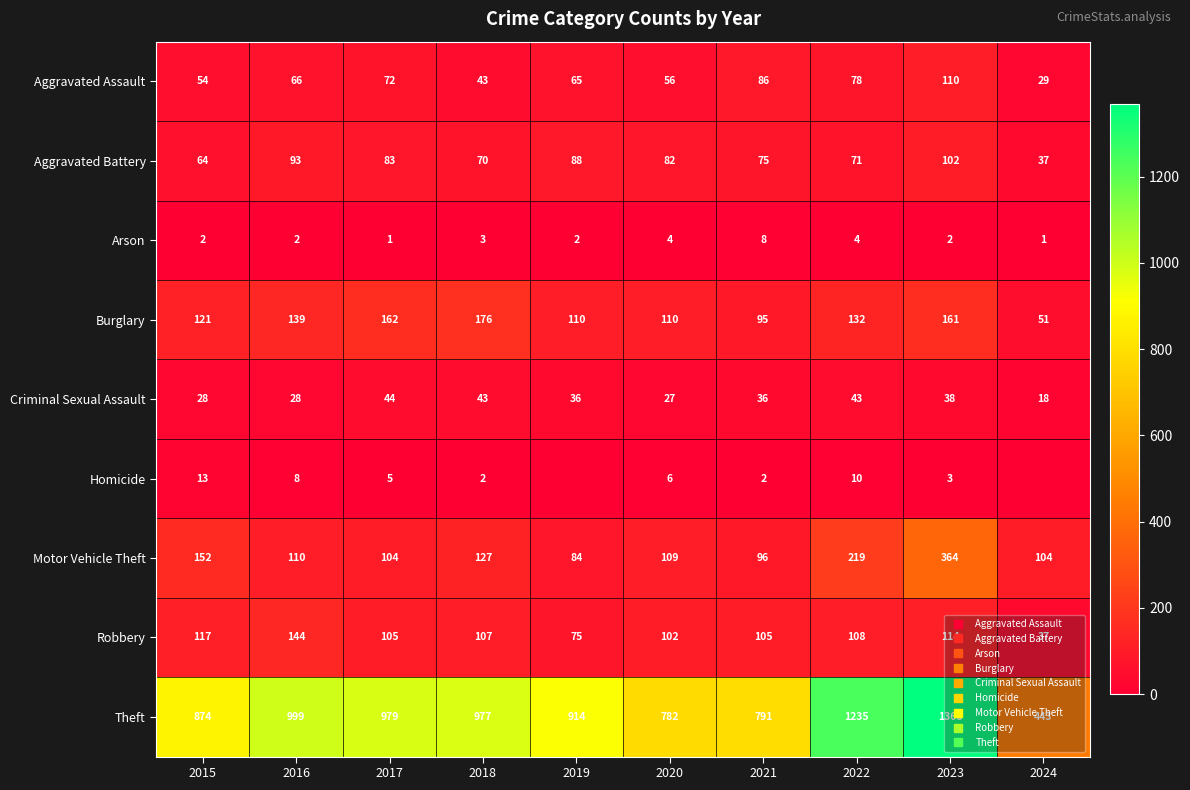

At which category does the chart reach its minimum across all series?

2019